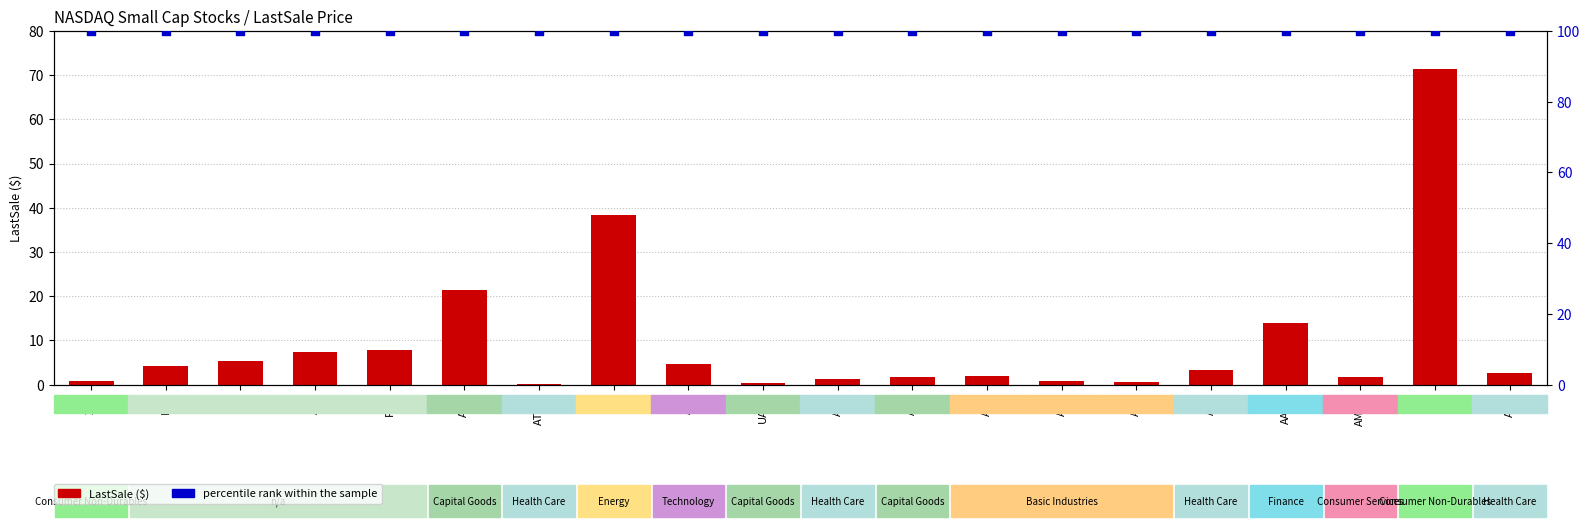

Is the value of percentile rank within sample at AMS greater than the value of LastSale ($) at AMS?

Yes